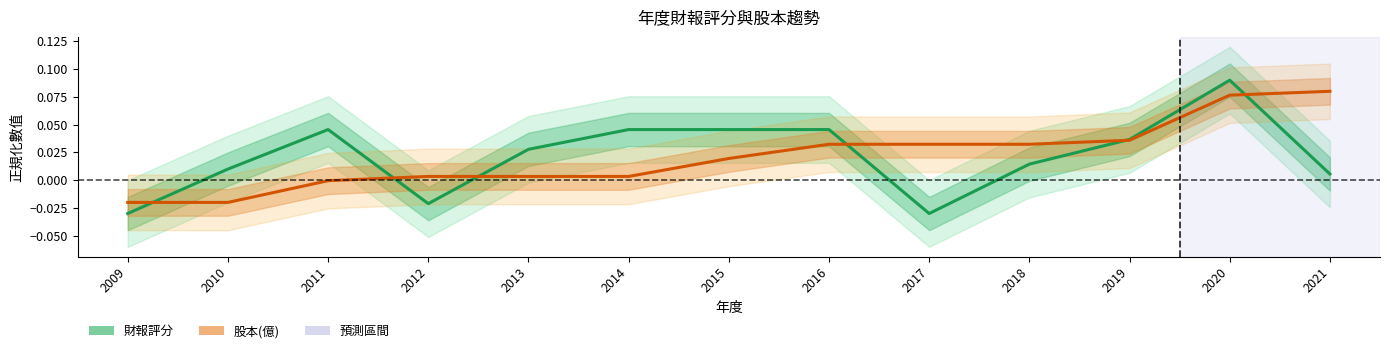

Which series has the largest range (max minus min)?

財報評分